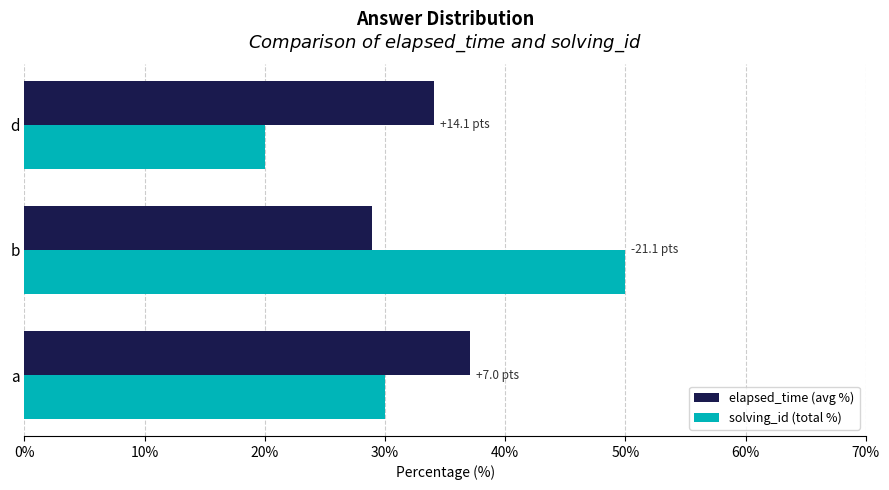

How many data points does each series have?

3